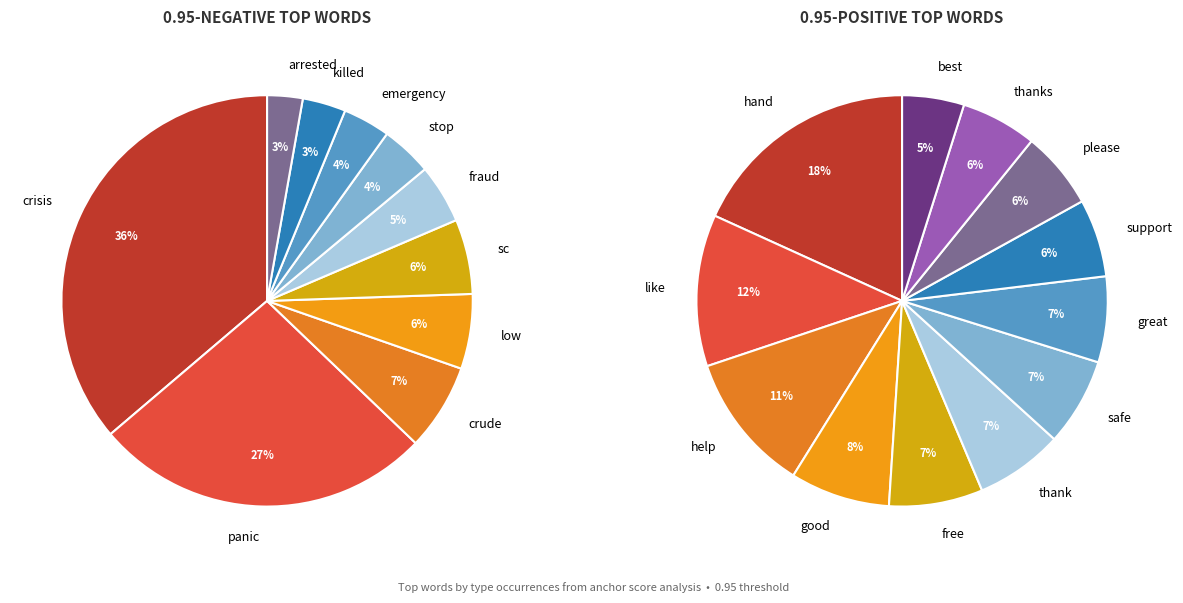

Which category has the smallest portion of the pie?

best